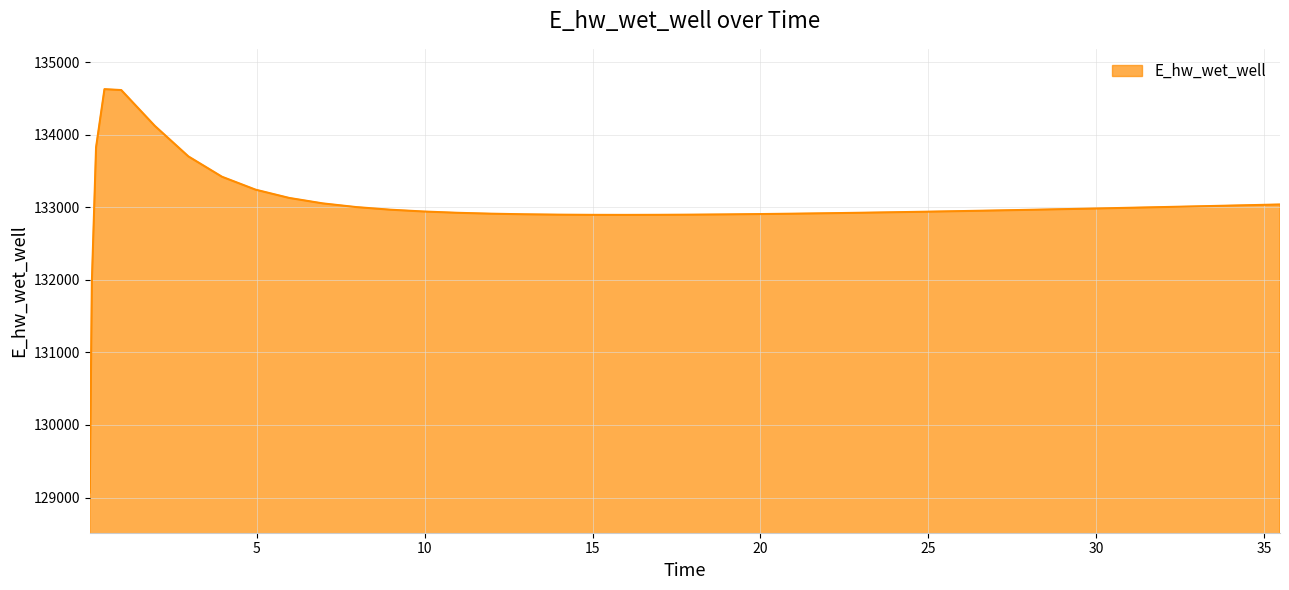

What is the smallest value displayed?

129070.3